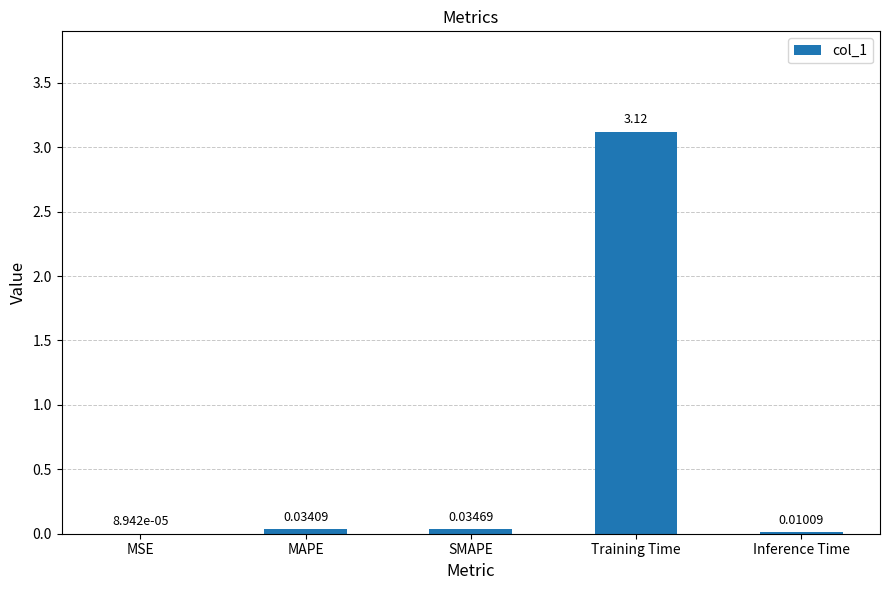

Which category has the highest value across all series?

Training Time